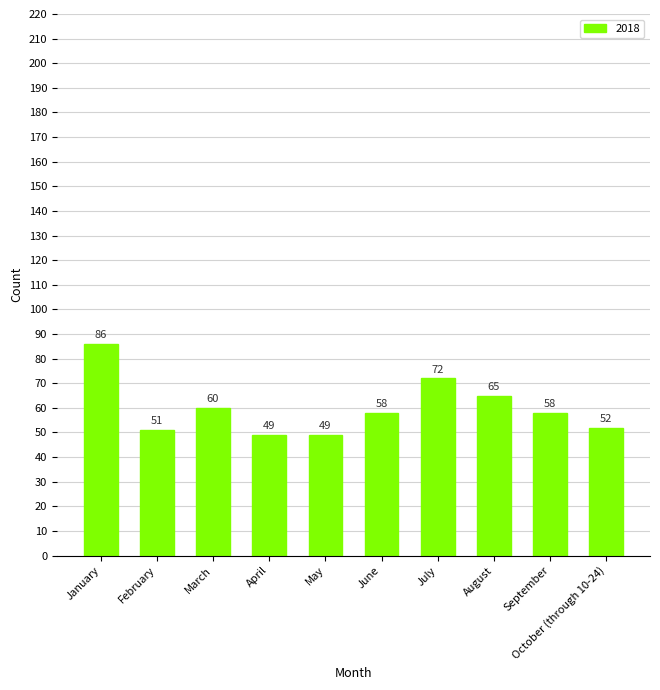

Which category has the highest value across all series?

January